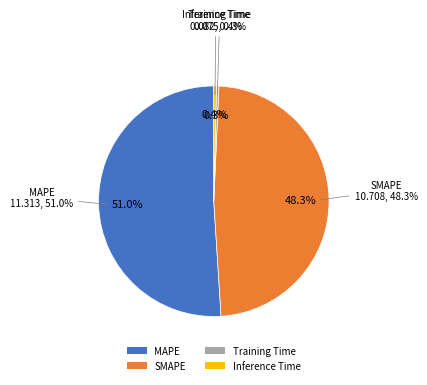

What is the total percentage of SMAPE and MAPE?

99.3%